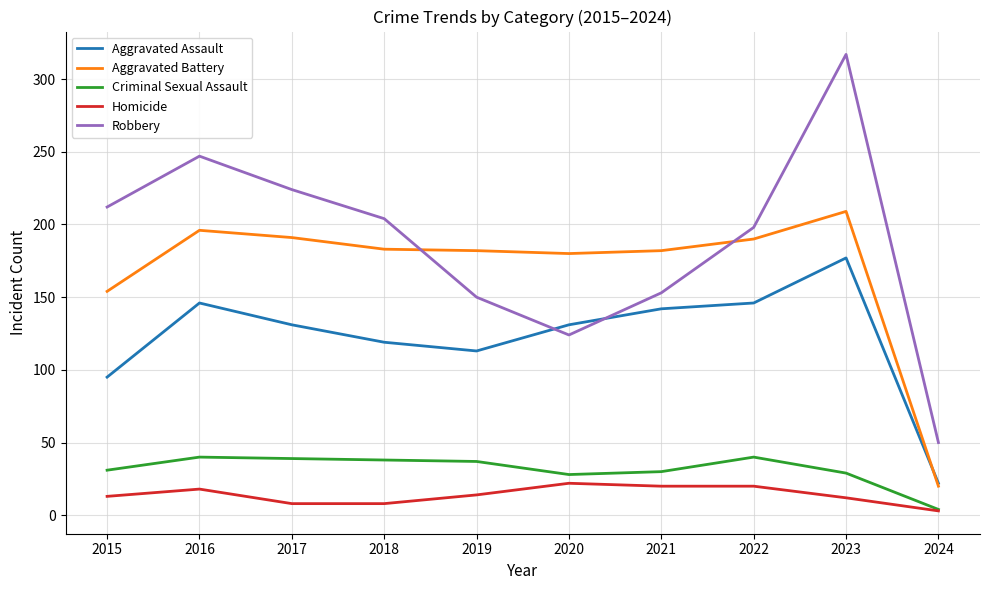

True or false: Criminal Sexual Assault and Robbery intersect in this chart.

False